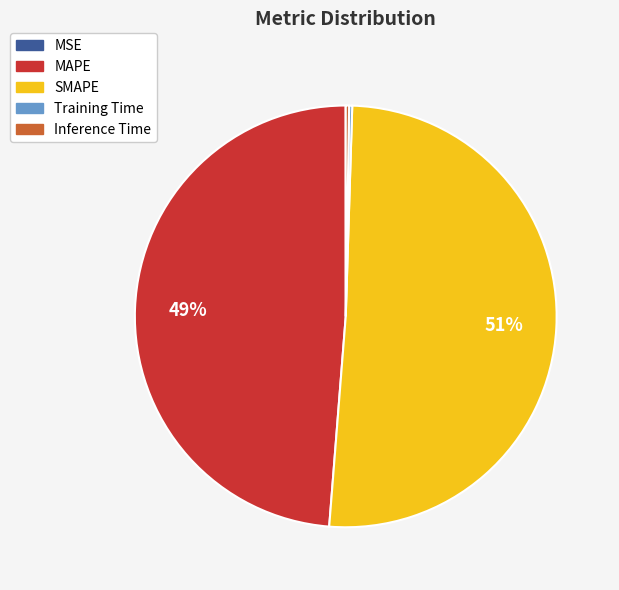

To the nearest percent, what percentage of the pie is SMAPE?

51%